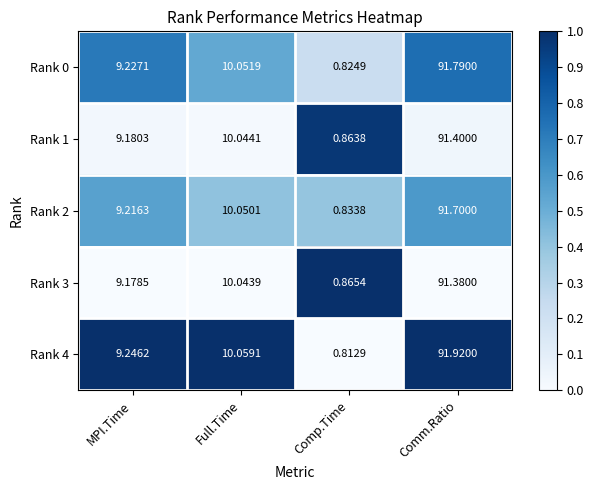

Which category has the lowest value across all series?

Comp.Time